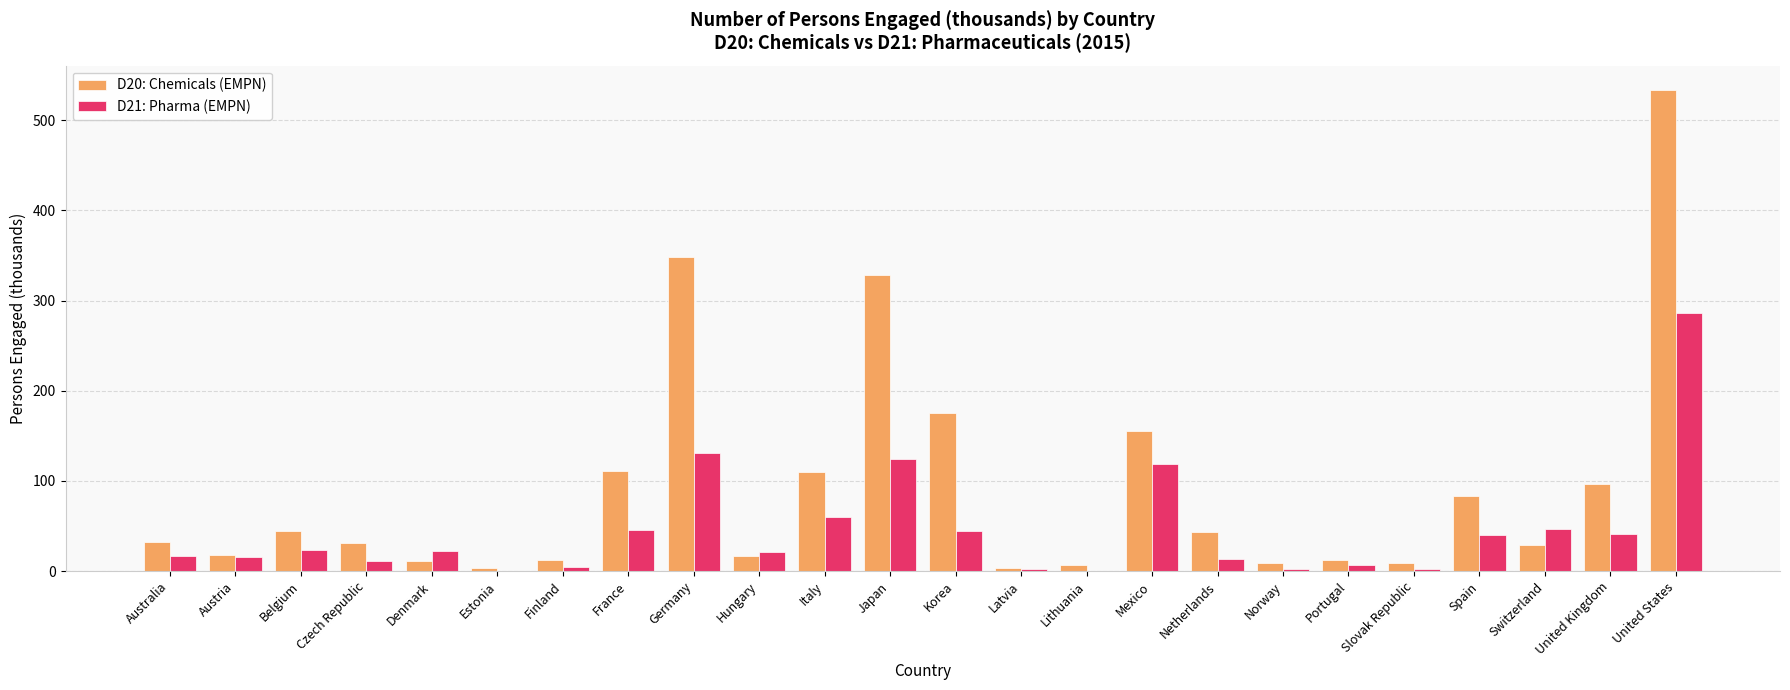

Are the bars horizontal?

No